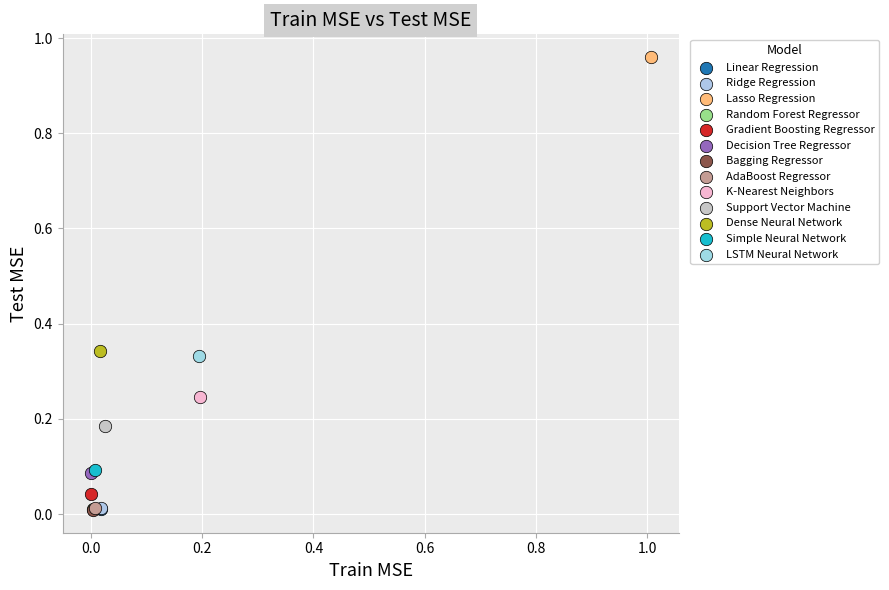

Which series reaches the maximum Y coordinate?

Lasso Regression